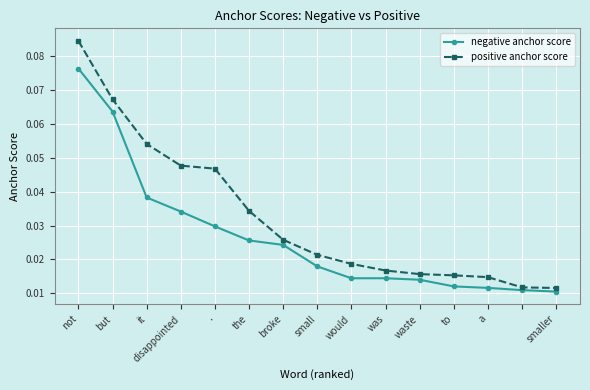

At how many categories does at least one series exceed 0?

15